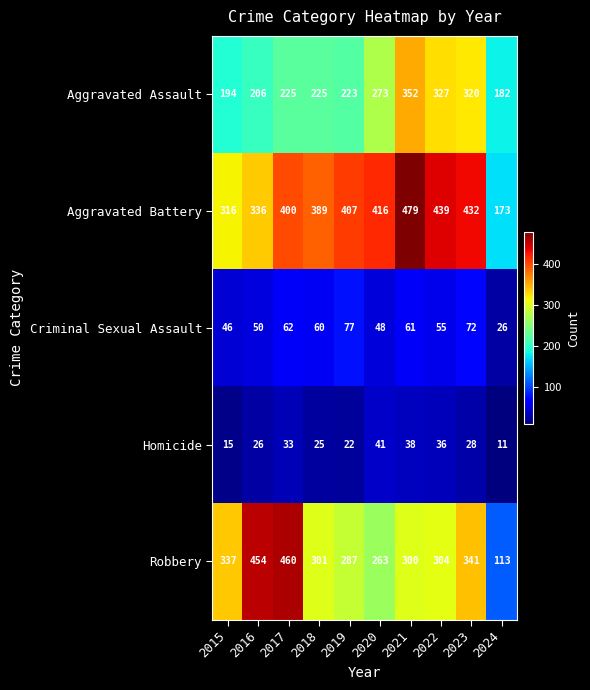

Is it true that Homicide equals 11 at 2024?

True